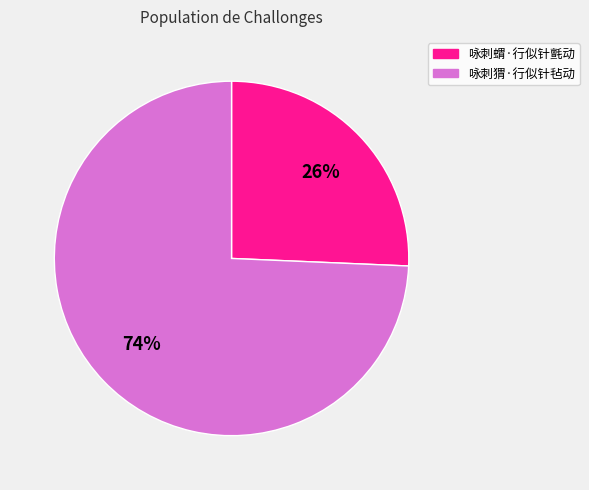

Is there a majority slice in this chart?

Yes